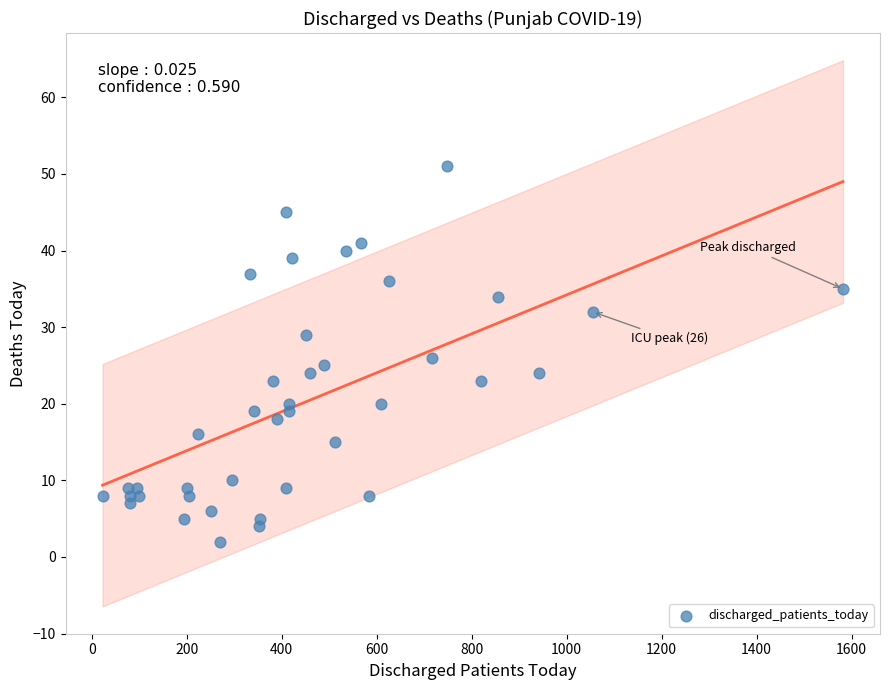

What is the range of Y values (max minus min)?

49